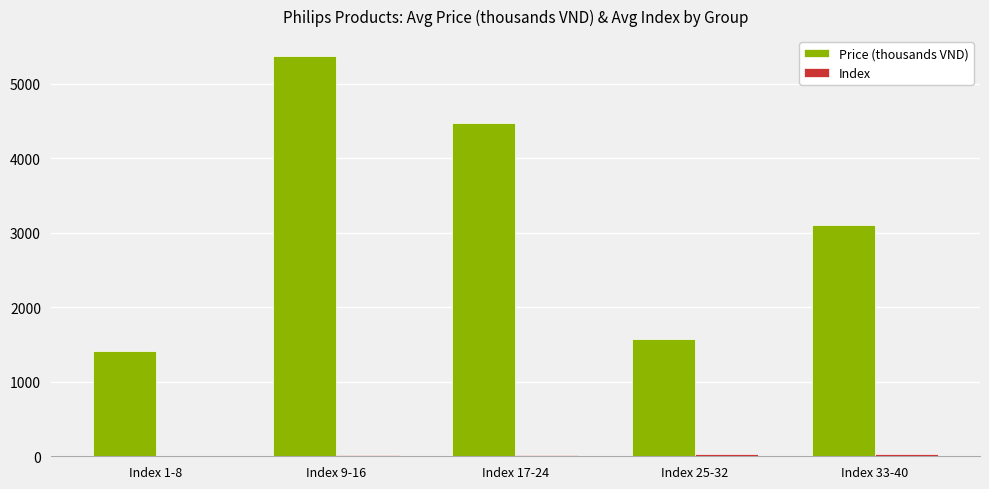

What is the sum of all Price (thousands VND) values?

15949.2